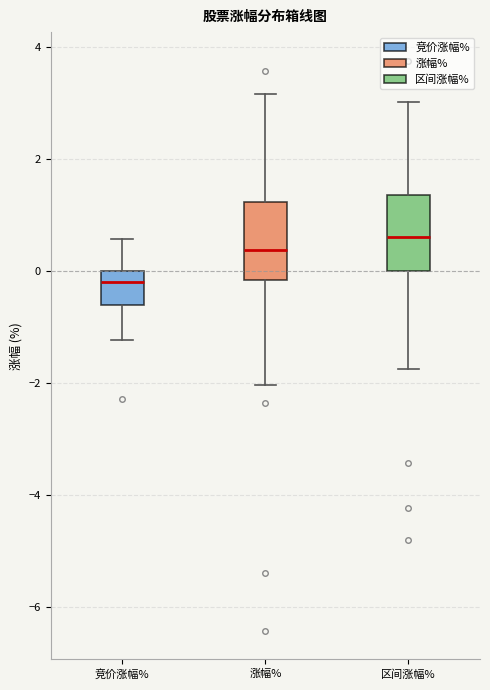

Which box has the lowest median line?

竞价涨幅%